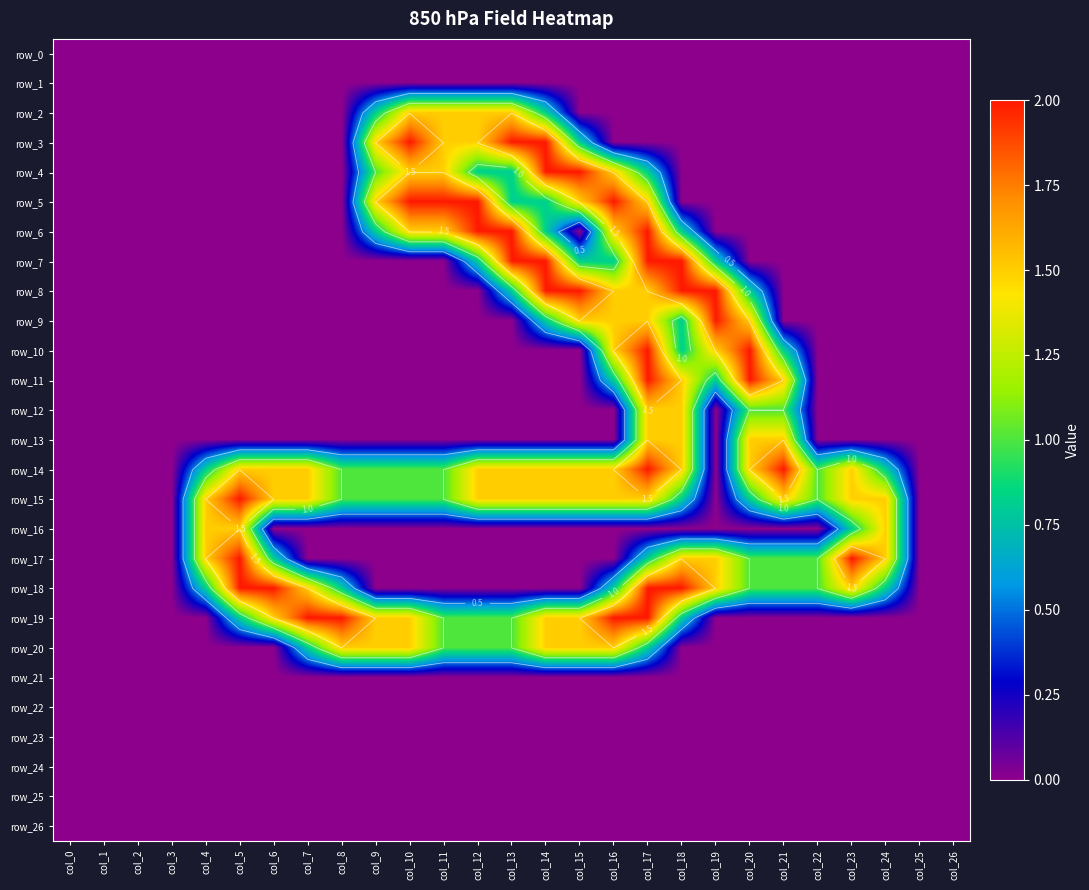

At which category is the sum across all series the highest?

col_17